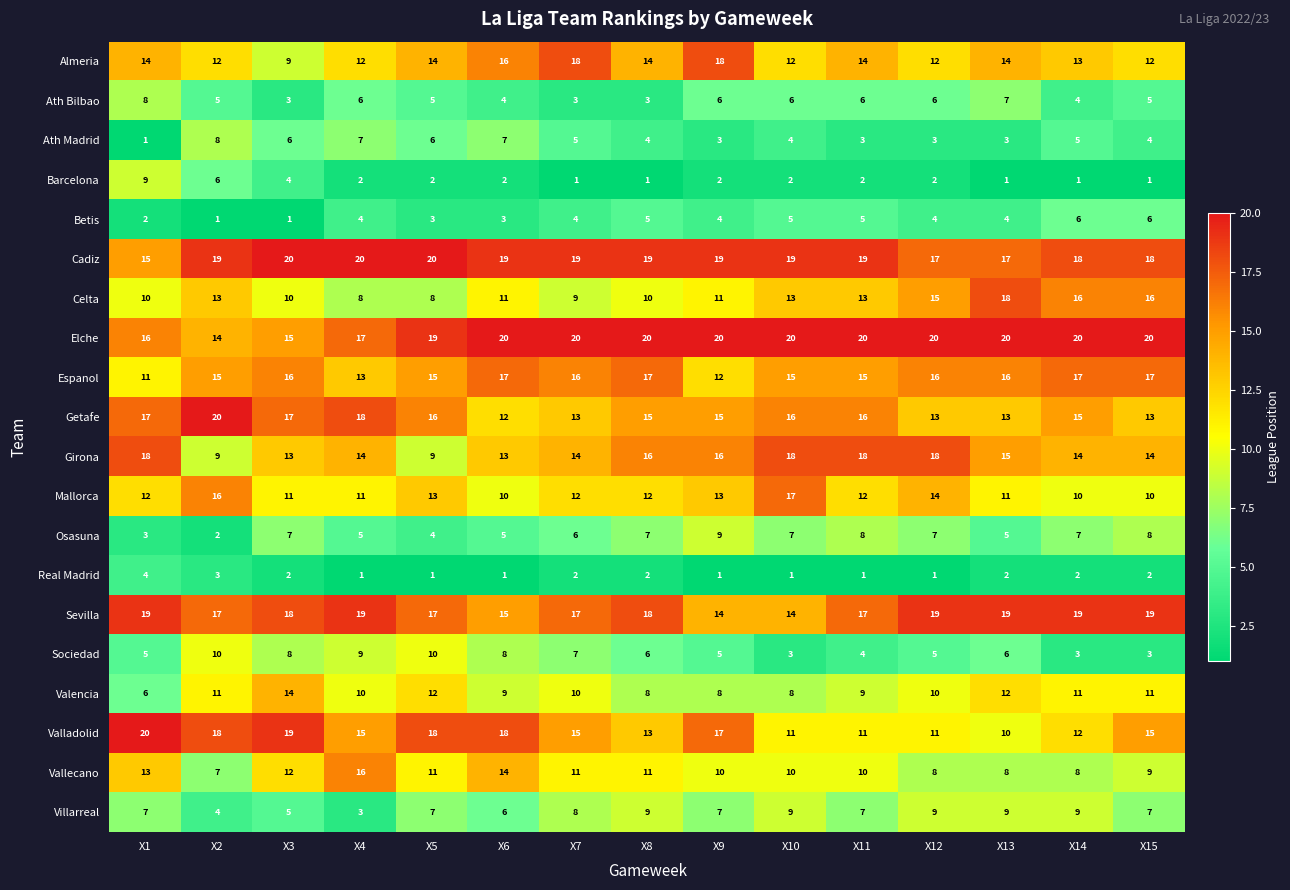

What is the average value of the Ath Madrid series?

5